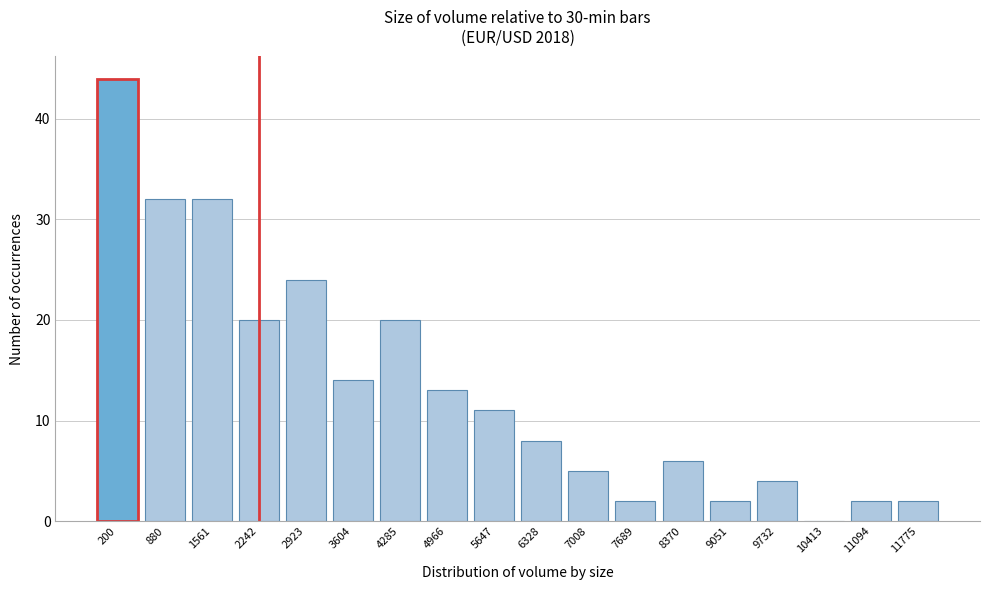

Reading left to right, transcribe all the data shown in this chart.

200=44	880=32	1561=32	2242=20	2923=24	3604=14	4285=20	4966=13	5647=11	6328=8	7008=5	7689=2	8370=6	9051=2	9732=4	10413=0	11094=2	11775=2